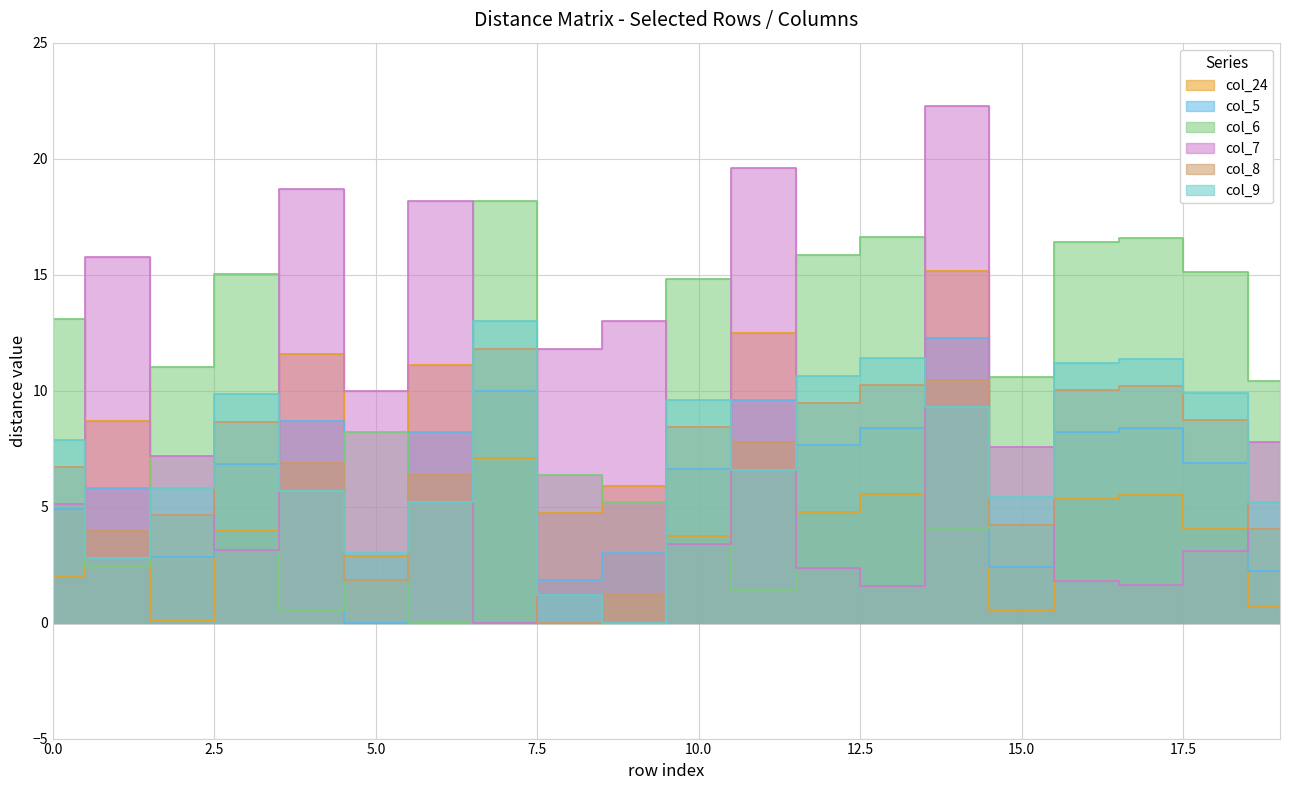

What are all the series names shown in the legend?

col_24, col_5, col_6, col_7, col_8, col_9